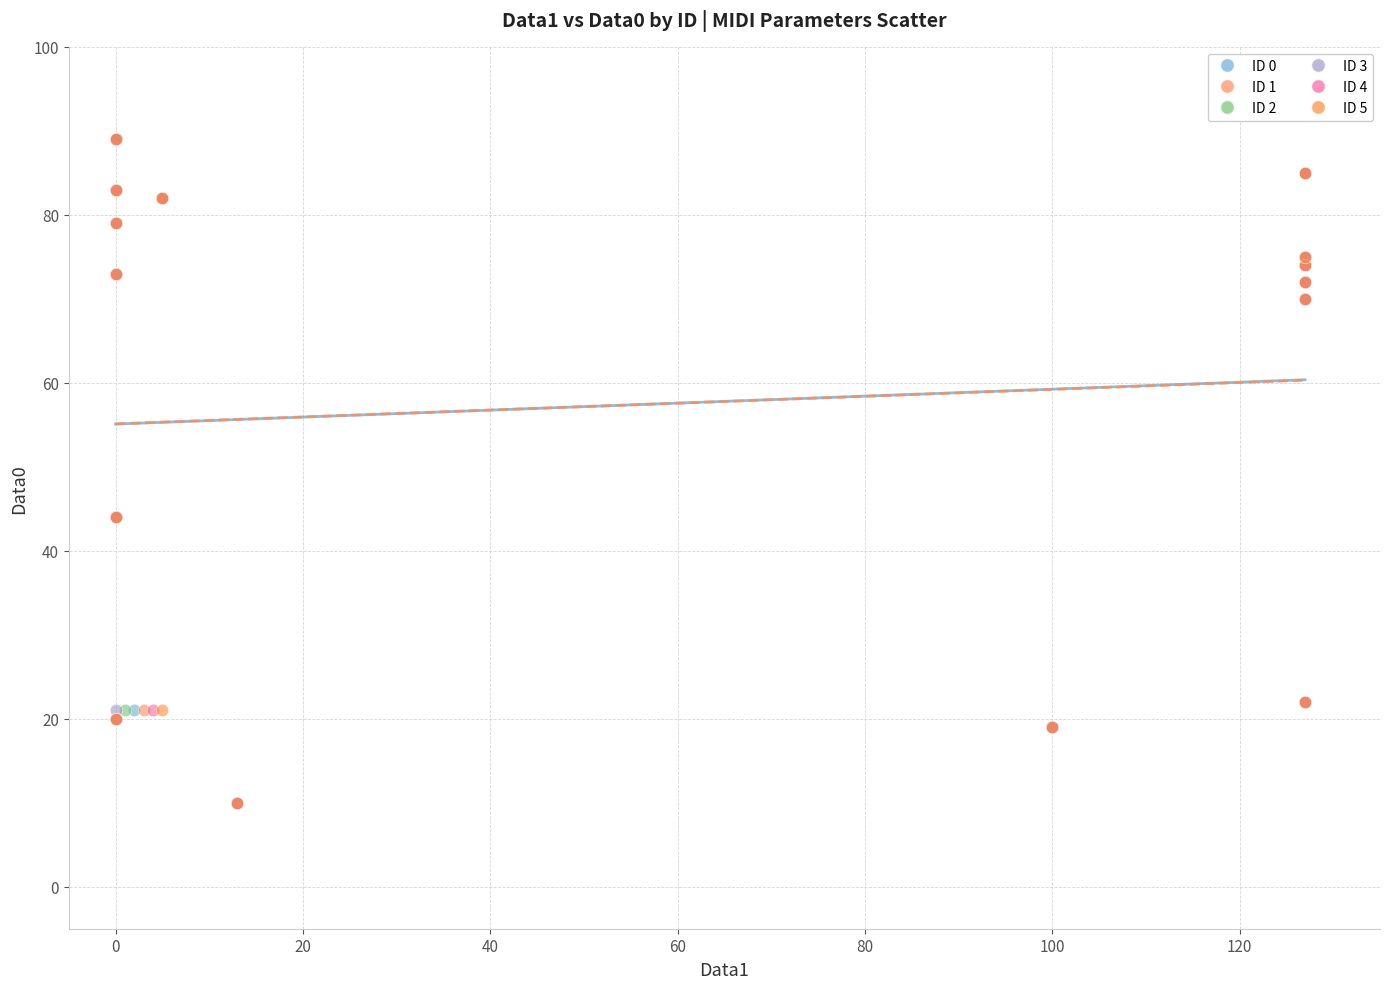

What are all the series names shown in the legend?

ID 0, ID 1, ID 2, ID 3, ID 4, ID 5